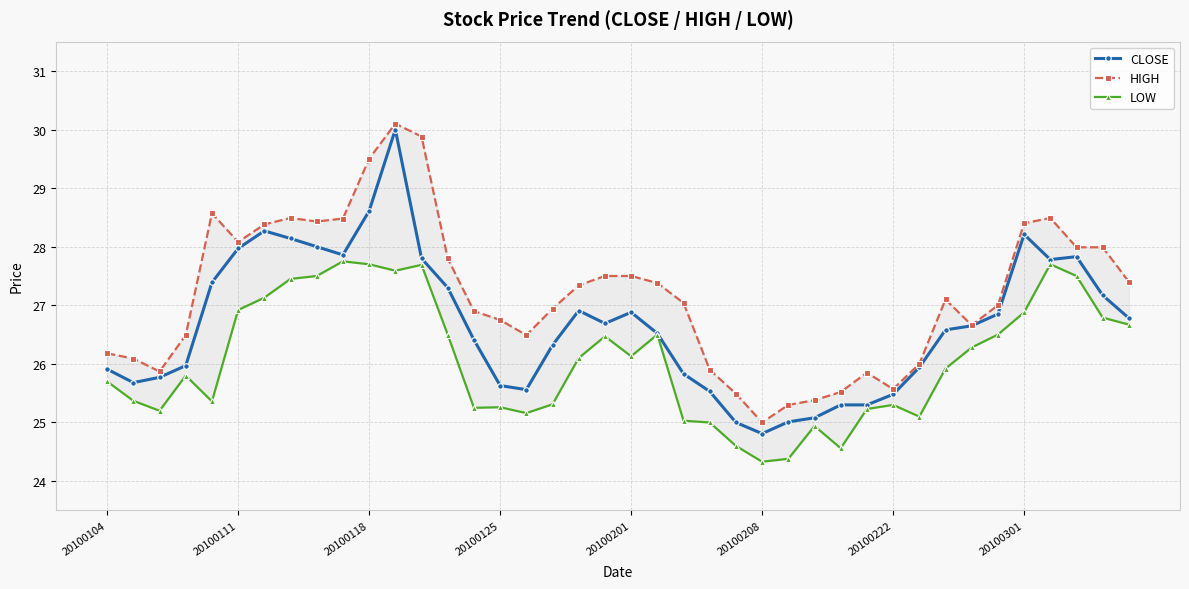

Is this an area chart (filled region under the line)?

No